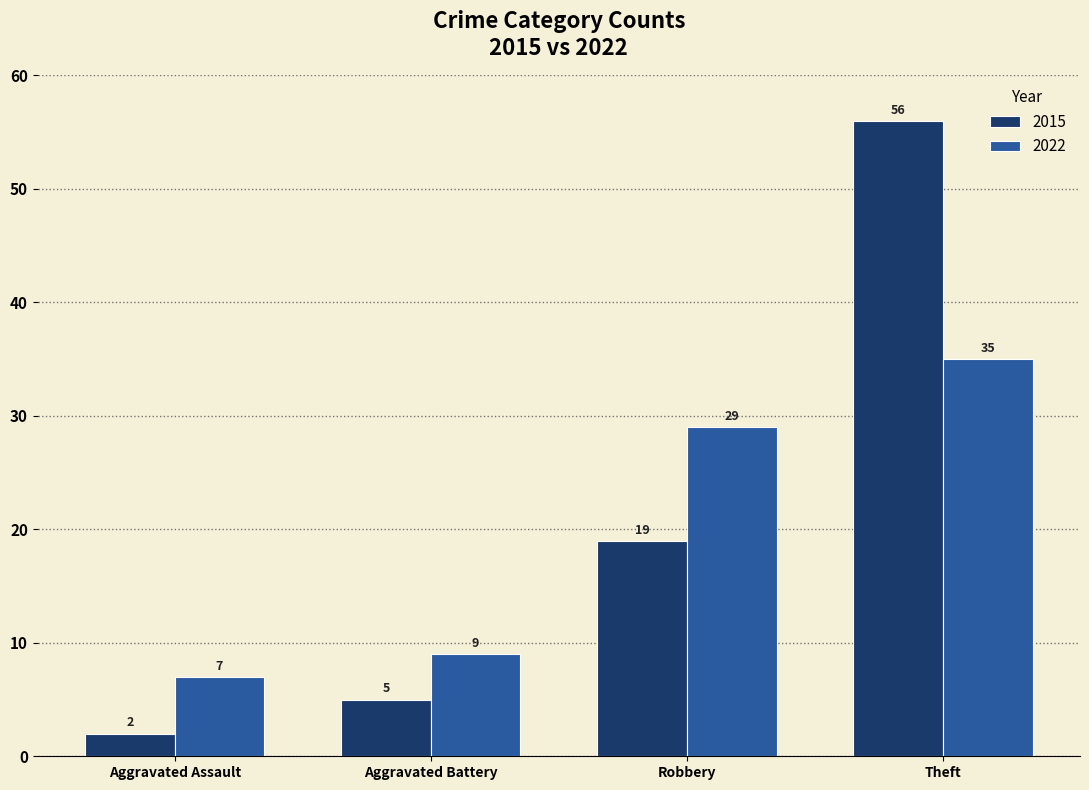

True or false: 2022 has a value of 35 at Theft.

True